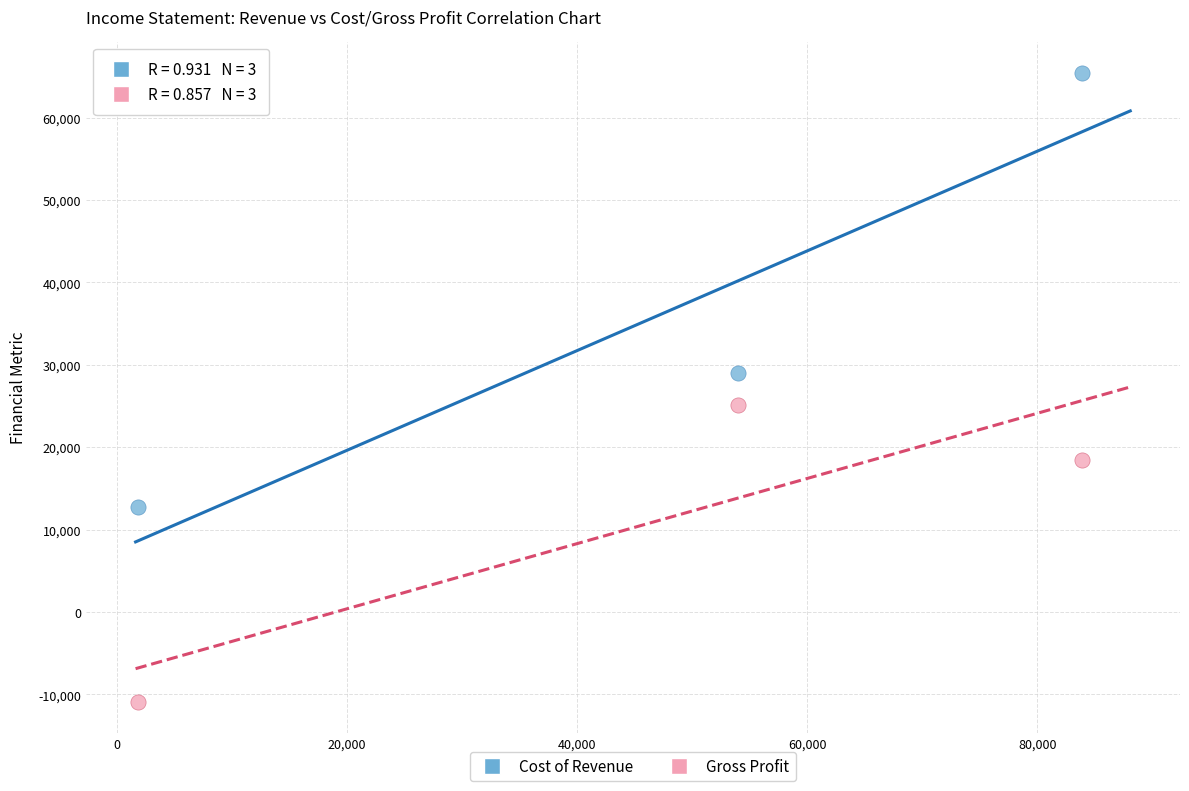

Across all data points, what is the average X value?

46567